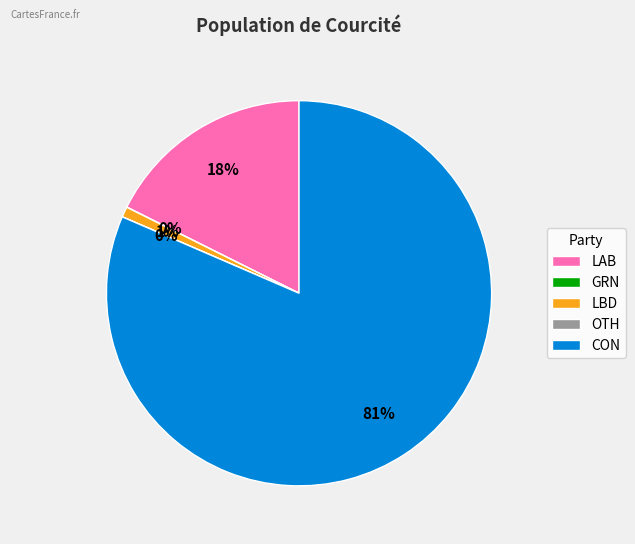

Which category has the biggest portion of the pie?

CON